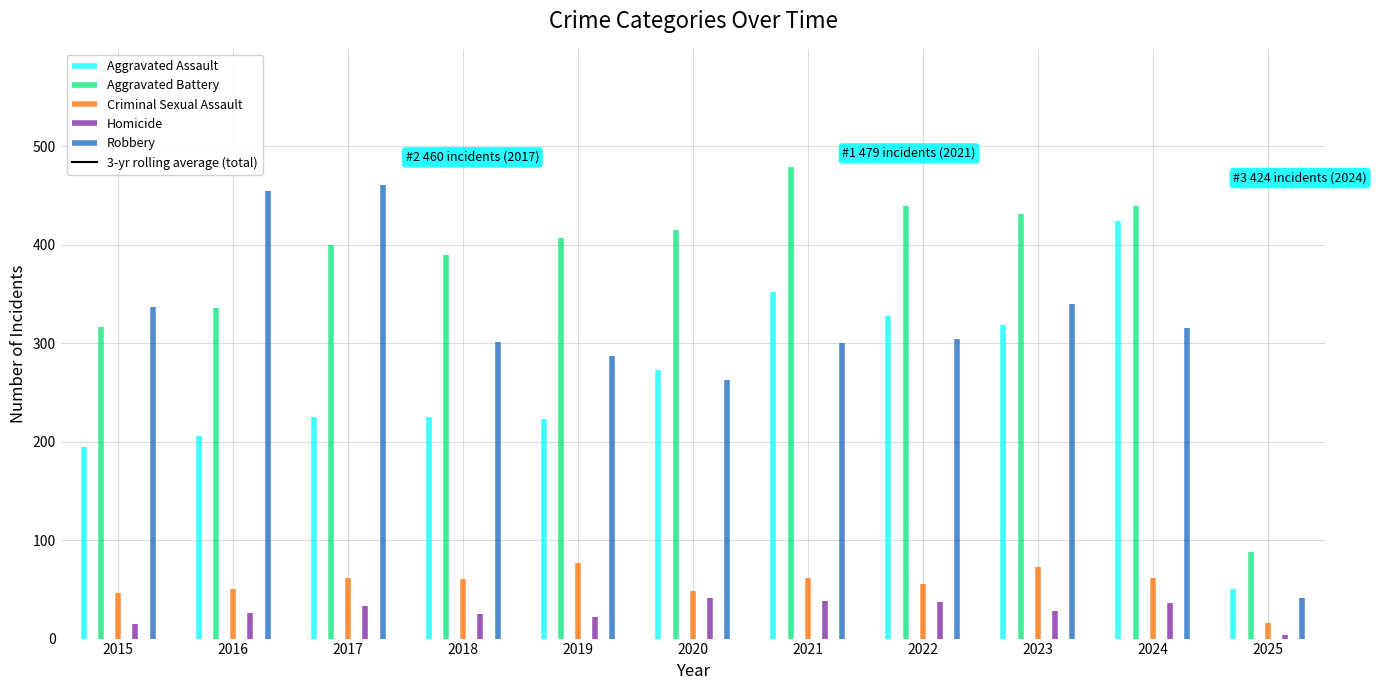

Reading right to left, transcribe all the data shown in this chart.

2025=737.5	2024=888.3	2023=1209.3	2022=1194.3	2021=1144.3	2020=1095.7	2019=1018.7	2018=1065.3	2017=1084.0	2016=1053.3	2015=990.0